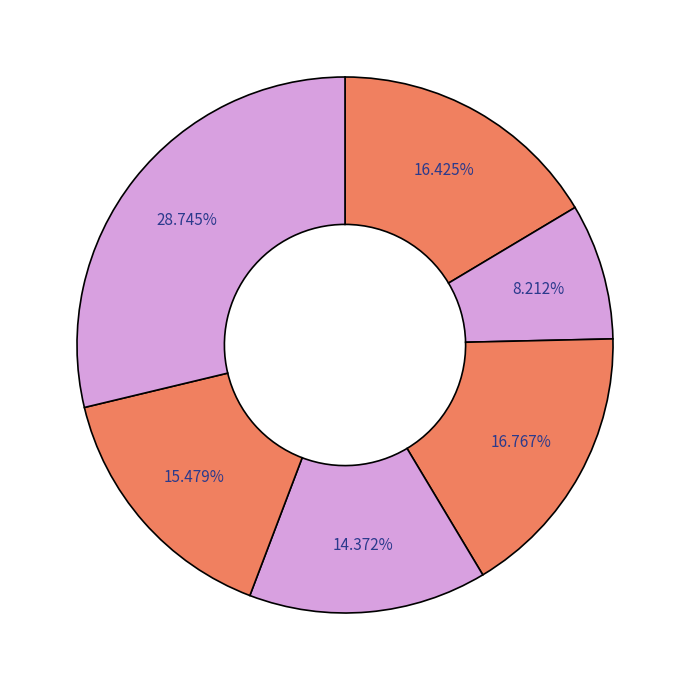

How many slices are in this pie chart?

6